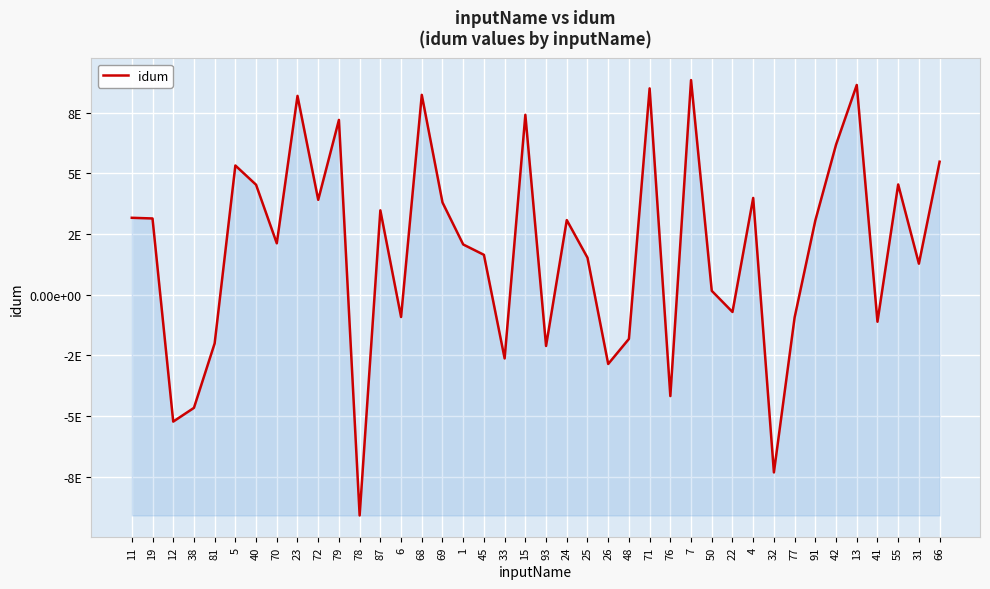

Which has a higher value, 76 or 50?

50